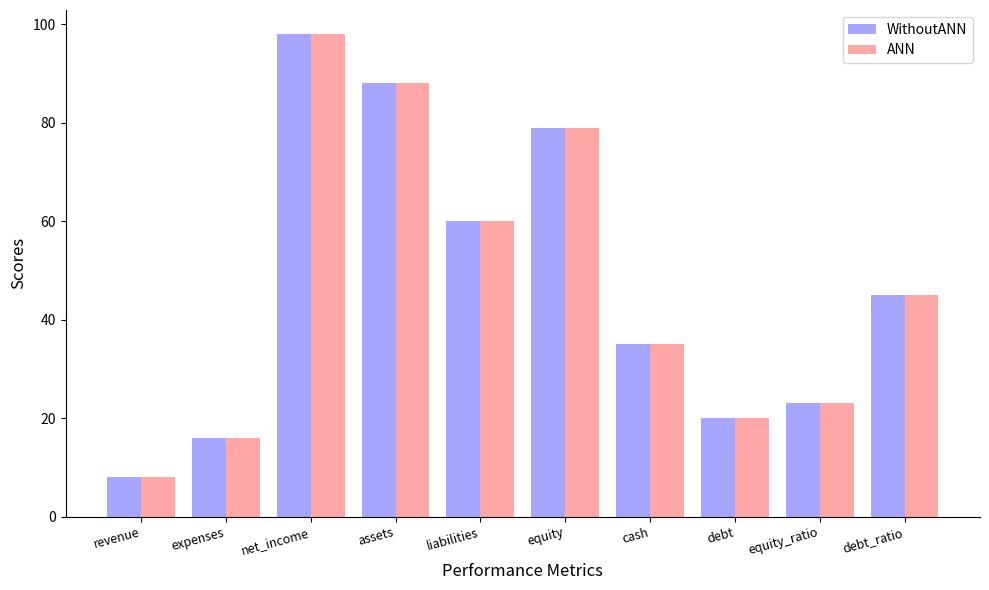

What is the total value across all series at revenue?

16